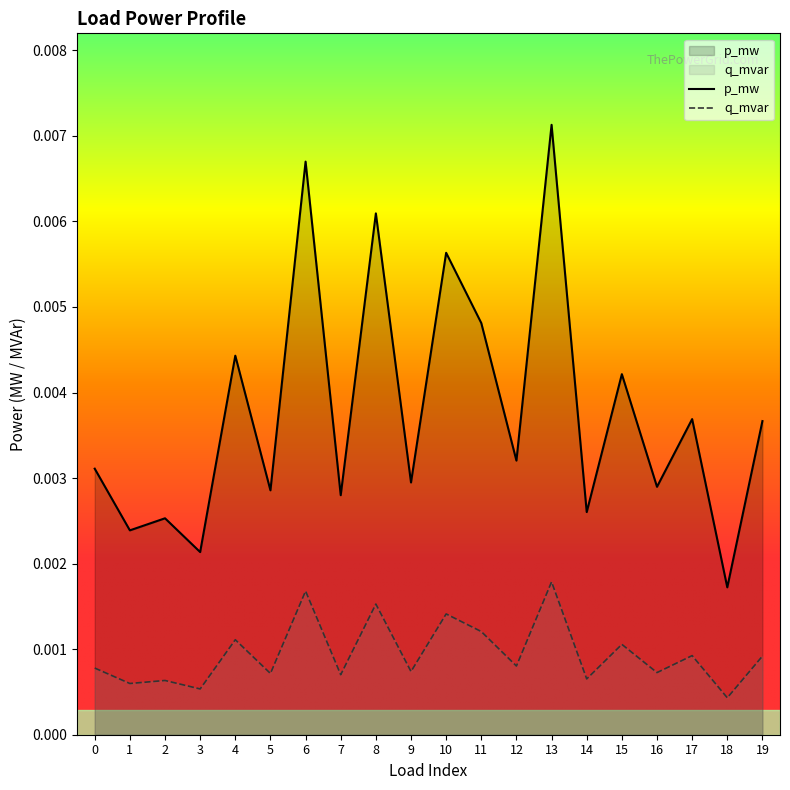

Rank the series by their average value, from highest to lowest.

p_mw, q_mvar